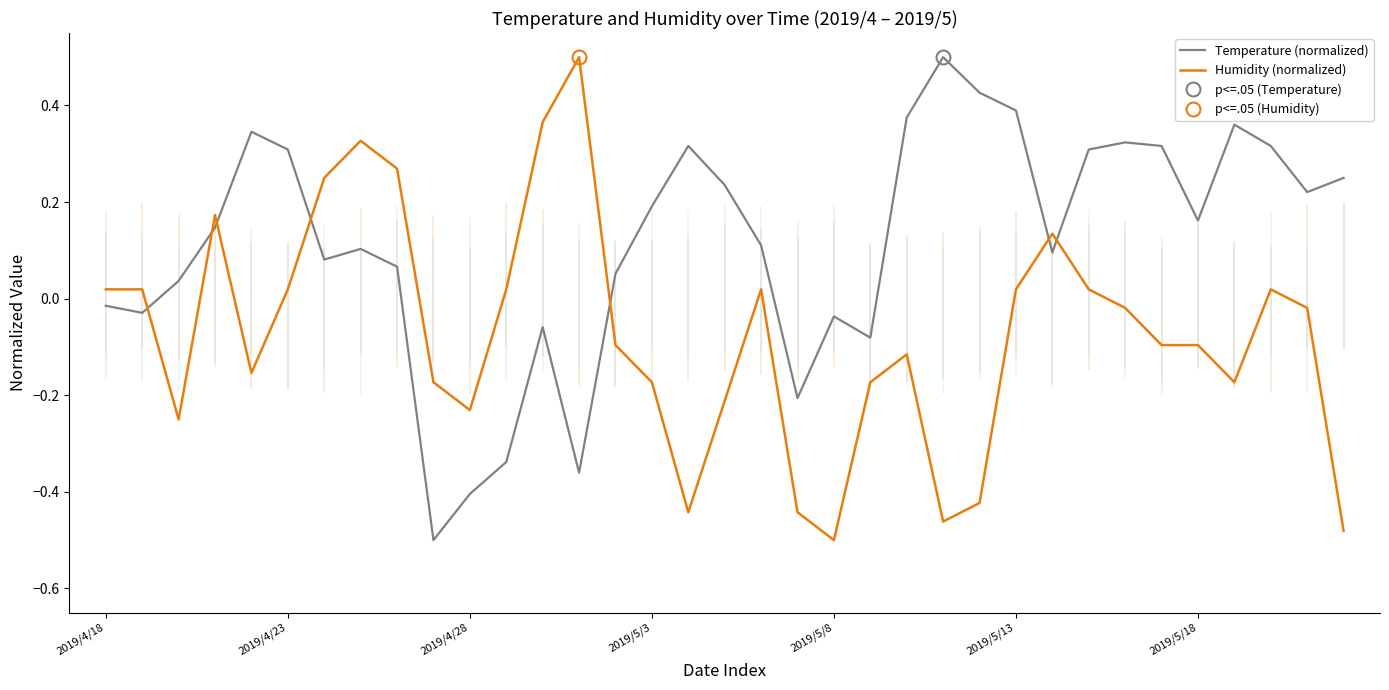

At which label does Humidity (normalized) first exceed 0?

2019/4/18